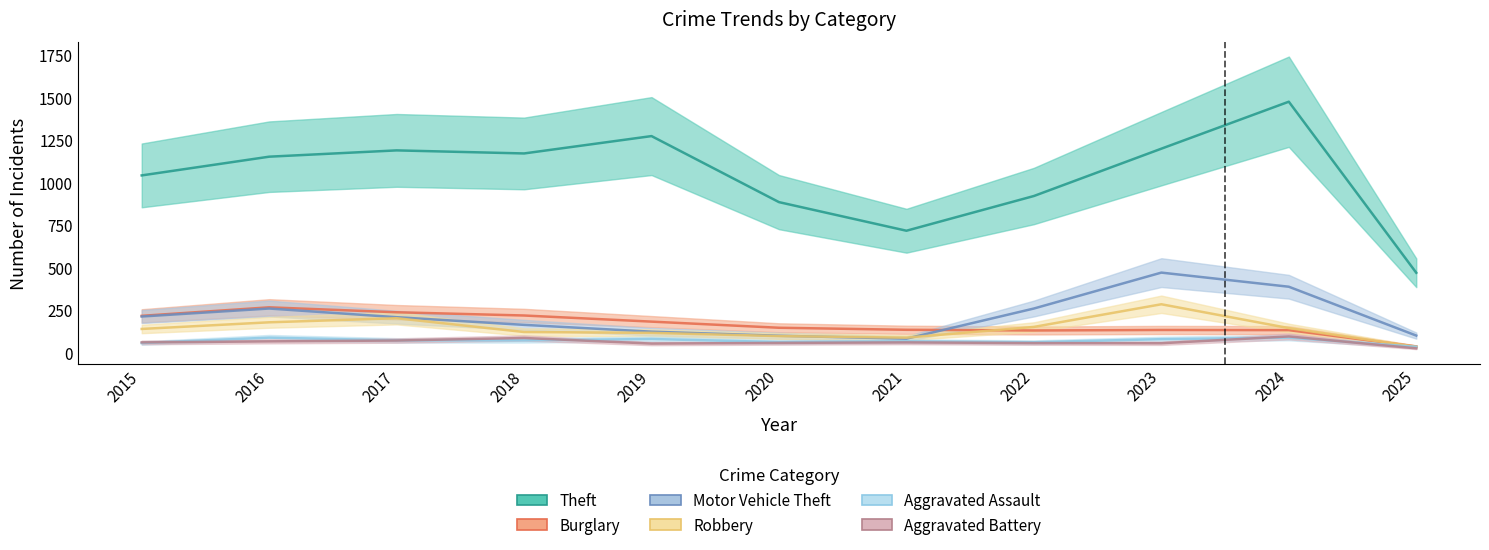

Between 2018 and 2023, which is larger?

2023